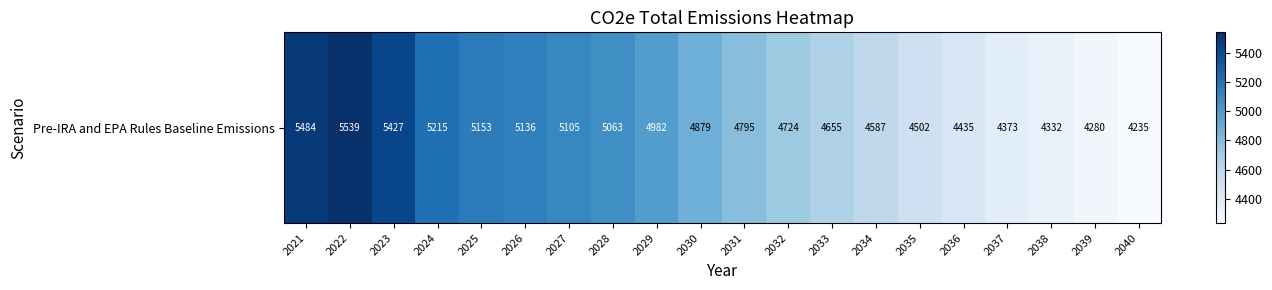

True or false: the data shows 6144.1 at 2038.

False